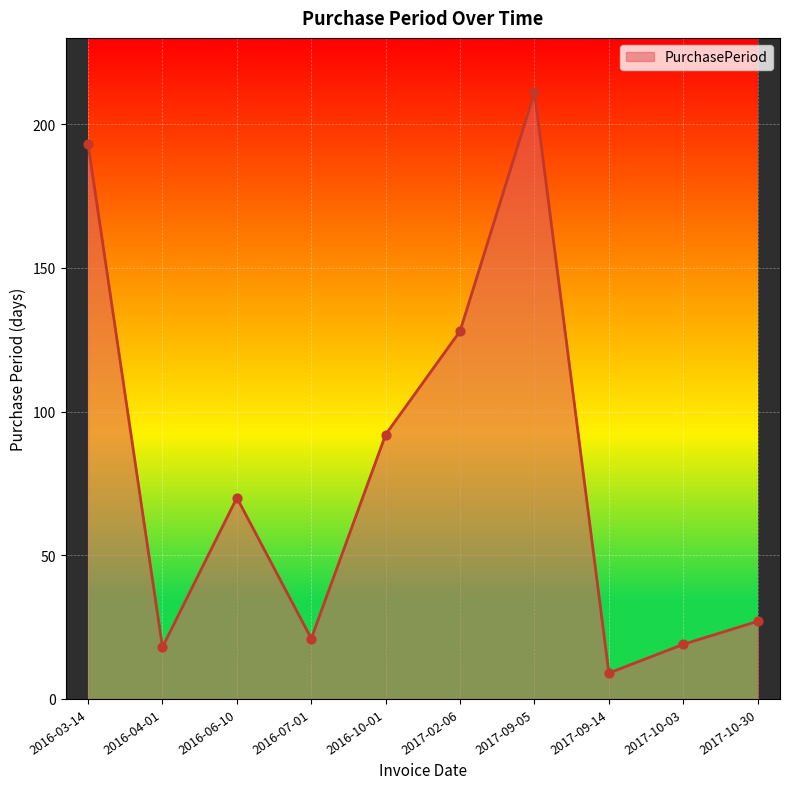

What is the change in value from 2016-06-10 to 2017-09-14?

-61